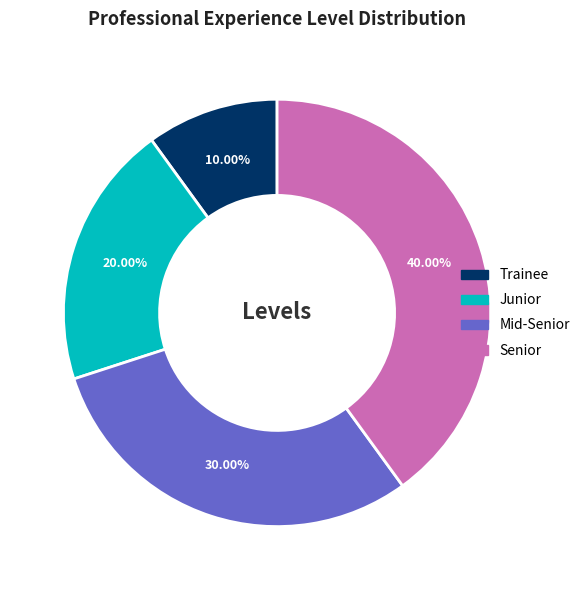

To the nearest percent, what is the difference between the largest and smallest slice percentages?

30%